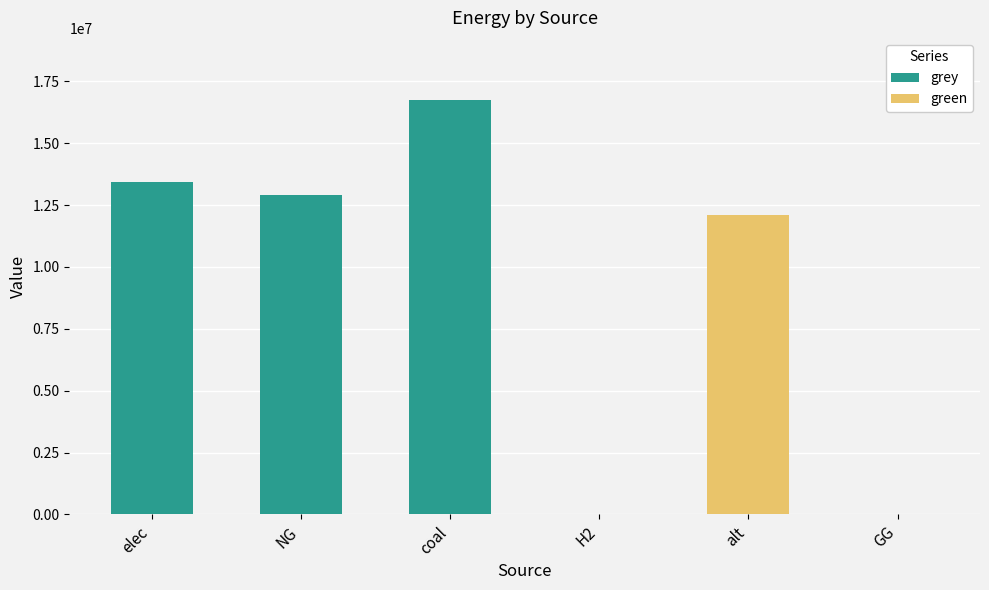

At which category is the sum across all series the highest?

coal